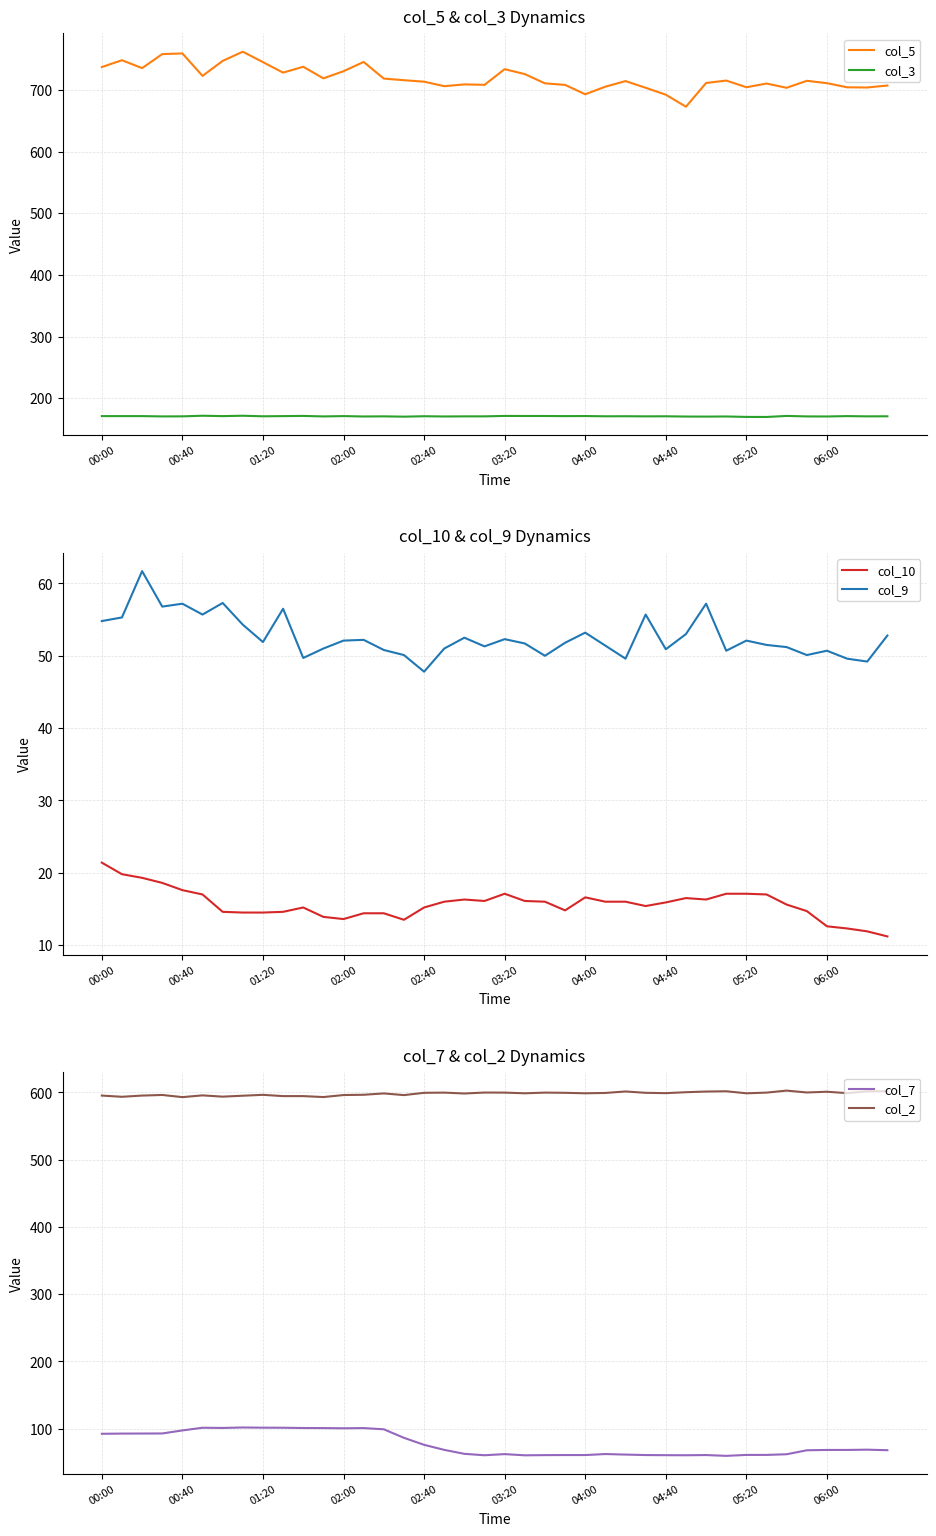

What is the highest value of the col_5 series?

761.9